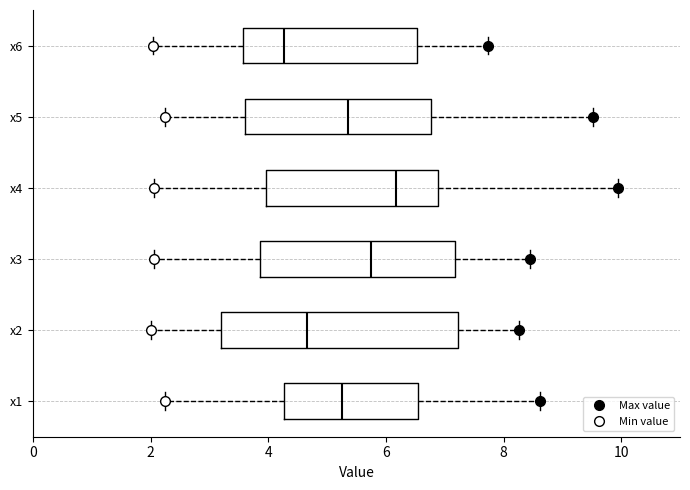

Where does the left whisker of the box for x3 end on the x-axis? The values are not printed on the chart, so give them approximately, as read against the axis.

2.0